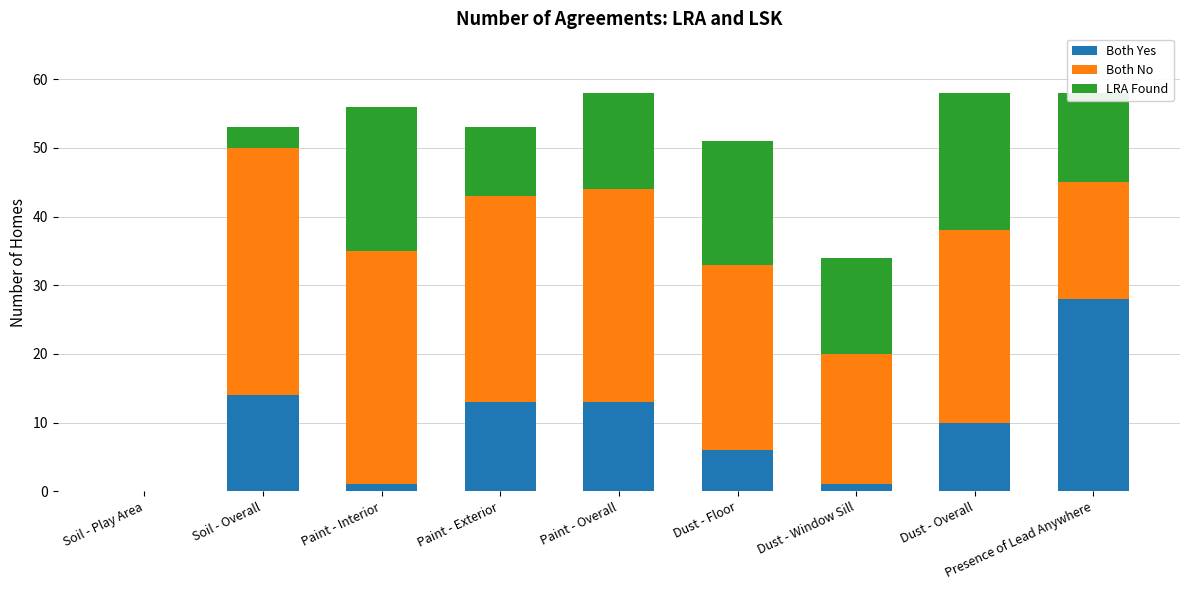

Which category has the highest value in the Both Yes series?

Presence of Lead Anywhere